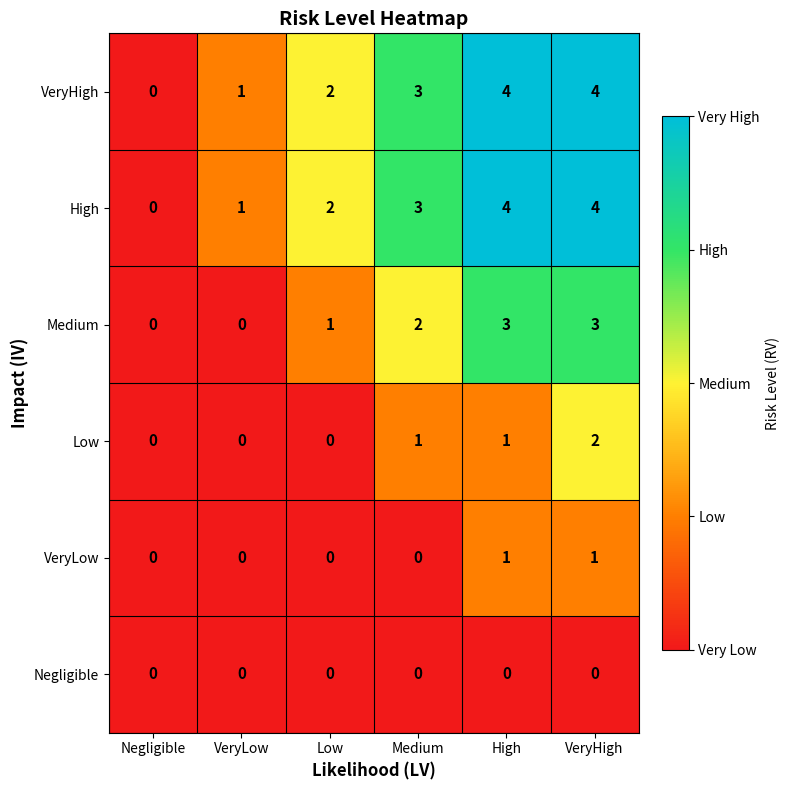

At which label is VeryHigh closest to 2?

Low